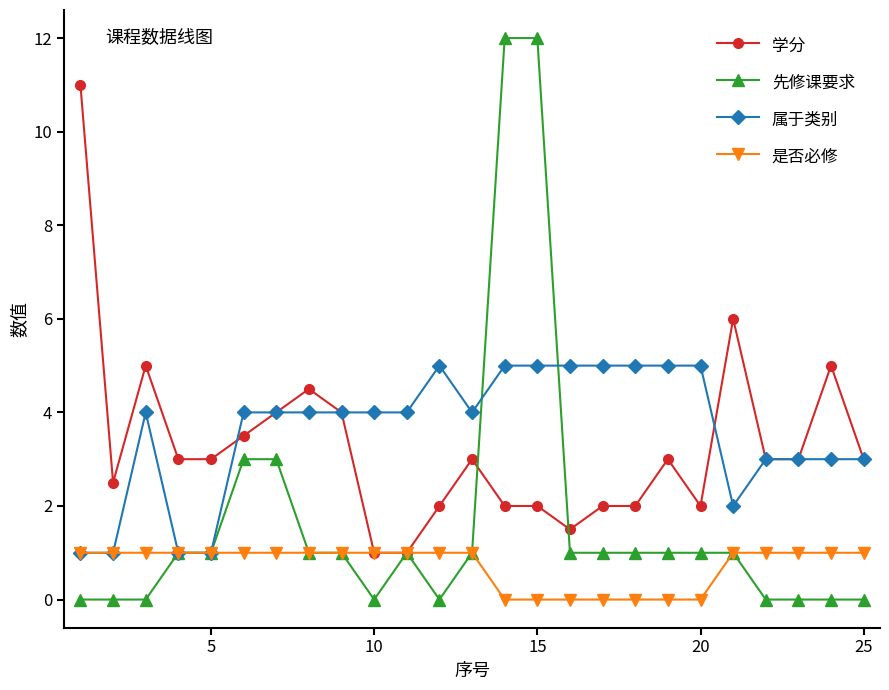

What is the value of the 学分 point at the 7th from the left?

4.0